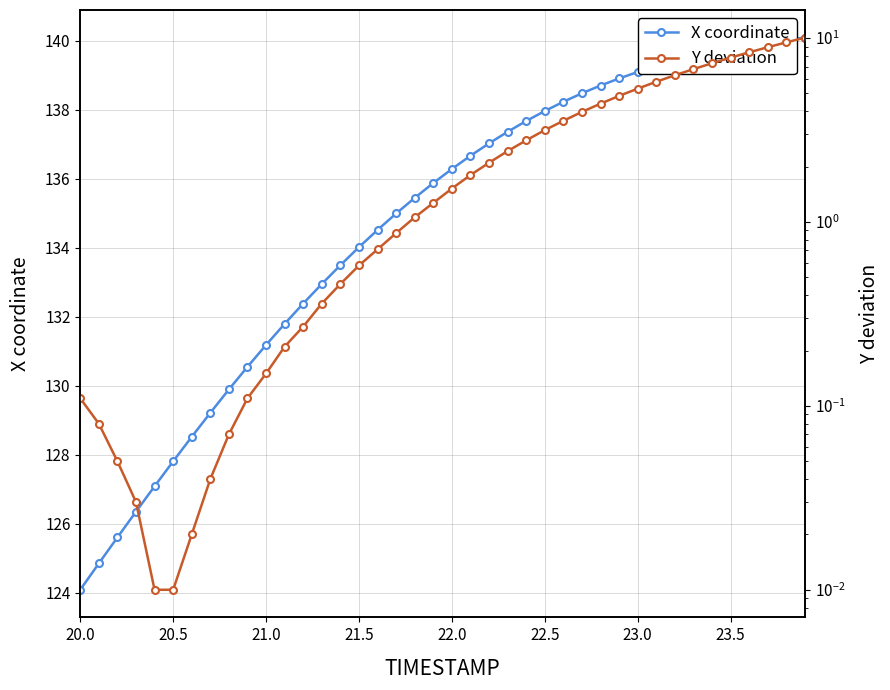

Which category has the lowest value in the X coordinate series?

20.0